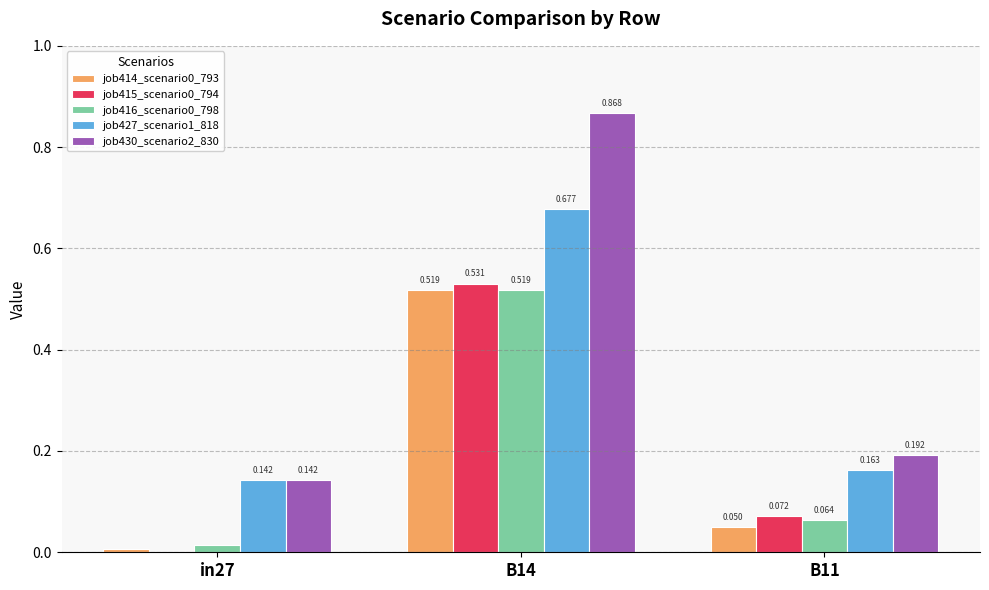

Is the value of job416_scenario0_798 at B14 greater than the value of job427_scenario1_818 at B14?

No